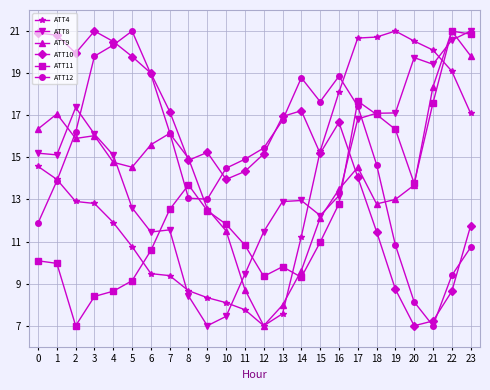

Which category has the highest value in the ATT4 series?

19